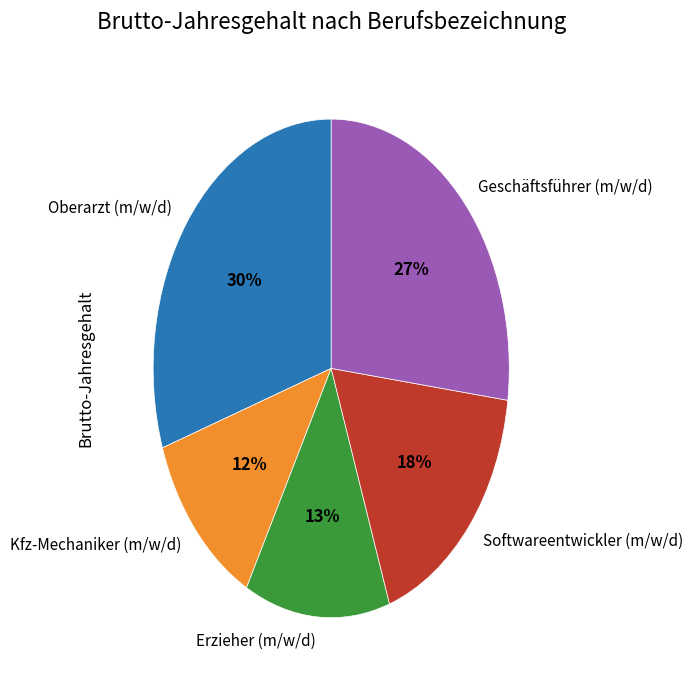

Between Oberarzt (m/w/d) and Kfz-Mechaniker (m/w/d), which is larger?

Oberarzt (m/w/d)